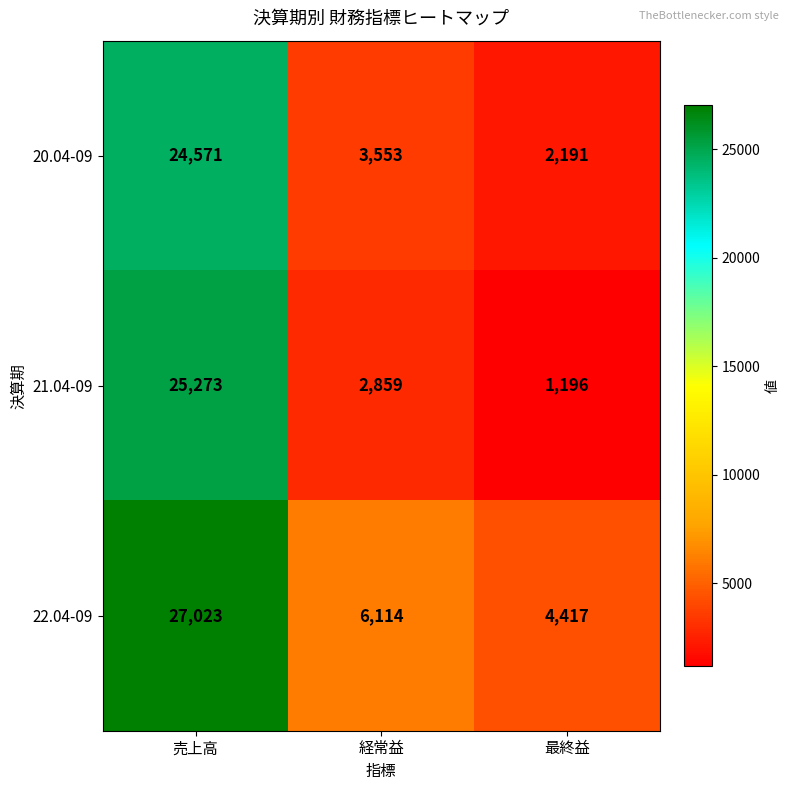

Reading left to right, what are all the values shown in this chart?

20.04-09: 売上高=24571	経常益=3553	最終益=2191
21.04-09: 売上高=25273	経常益=2859	最終益=1196
22.04-09: 売上高=27023	経常益=6114	最終益=4417